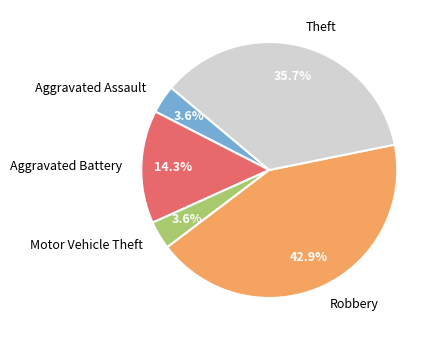

Does Motor Vehicle Theft represent more than half of the total?

No